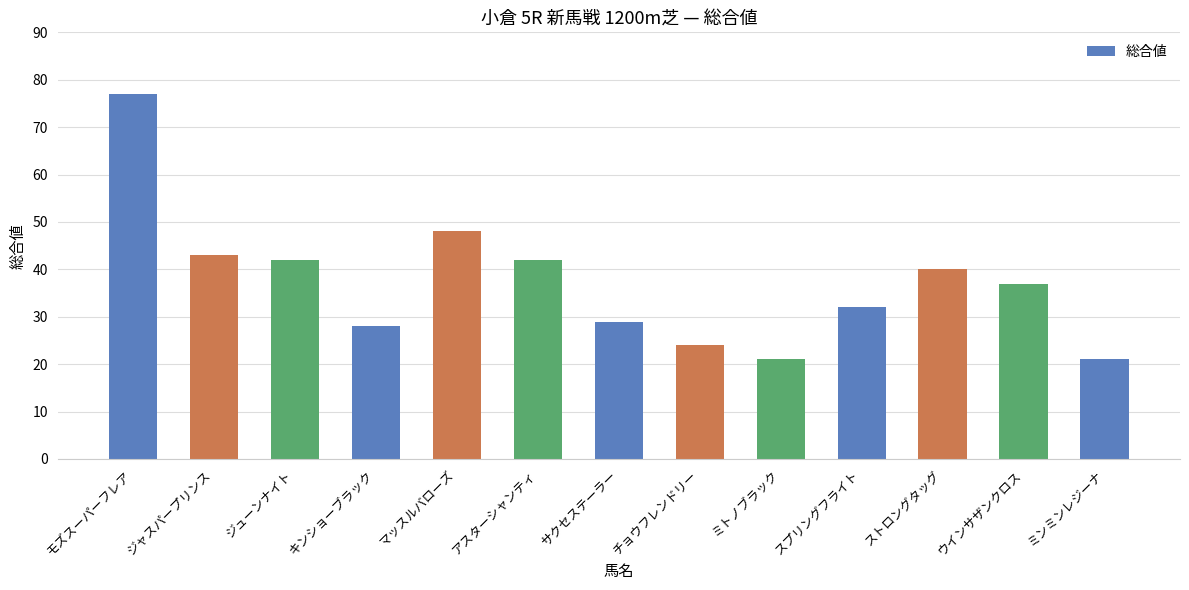

What position from the left is モズスーパーフレア?

1